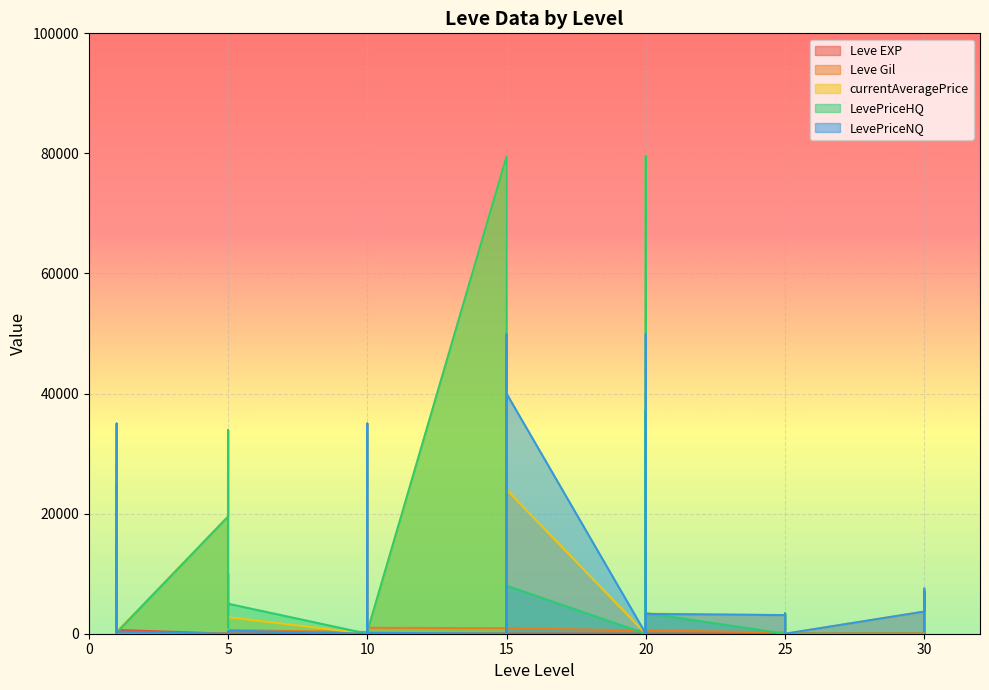

Reading left to right, transcribe all the data shown in this chart.

Leve EXP: 1	1	630	1	1	630	4	6	2	5	2	3	4	7	3	9	13	9	18	13	7	24	18	14	9	16	28	17	12	8	47	36	8	39	36	12	31	64	31	62
Leve Gil: 330	690	112	160	690	113	110	840	790	220	490	600	280	880	780	430	90	990	910	40	170	790	910	920	540	800	10	120	960	570	200	390	660	990	390	0	70	910	330	560
currentAveragePrice: 1820	3763	180	248	28333	299	19505	33898	1968	10000	540	2752	0	0	159	0	35000	242	79500	34499	595	25180	242	23999	0	25180	37214	0	79500	3339	3098	912	3339	1590	399	0	3691	7033	399	7519
LevePriceHQ: 0	0	700	1000	24999	200	19505	33898	3836	10000	999	5000	0	0	0	0	0	301	79500	41750	599	510	301	7999	0	510	37214	0	79500	3433	0	0	3433	400	0	0	0	0	0	0
LevePriceNQ: 14998	0	133	141	35001	349	0	0	100	0	235	504	0	0	159	0	35000	154	0	19999	594	49851	154	40000	0	49851	0	0	0	3296	3098	912	3296	1682	399	0	3691	7033	399	7519